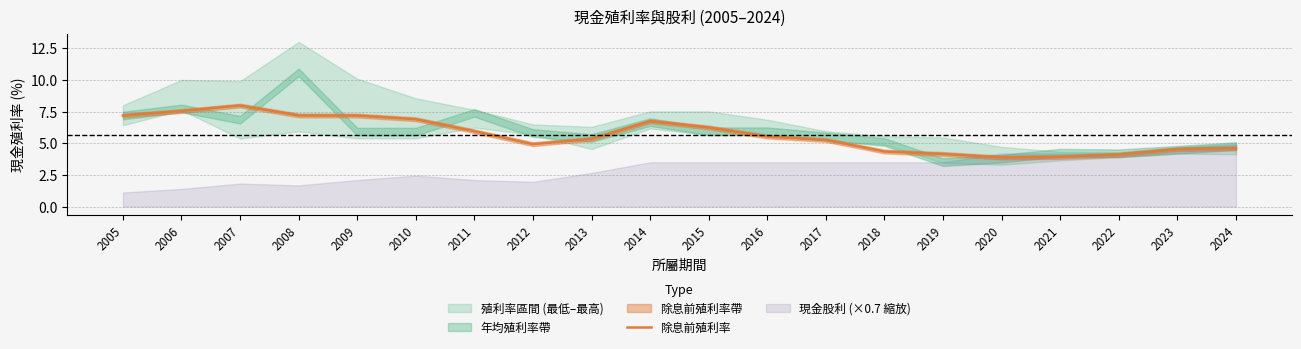

List the labels in order of value, largest first.

2007, 2006, 2008, 2005, 2009, 2010, 2014, 2015, 2011, 2016, 2013, 2017, 2012, 2024, 2023, 2018, 2019, 2022, 2021, 2020